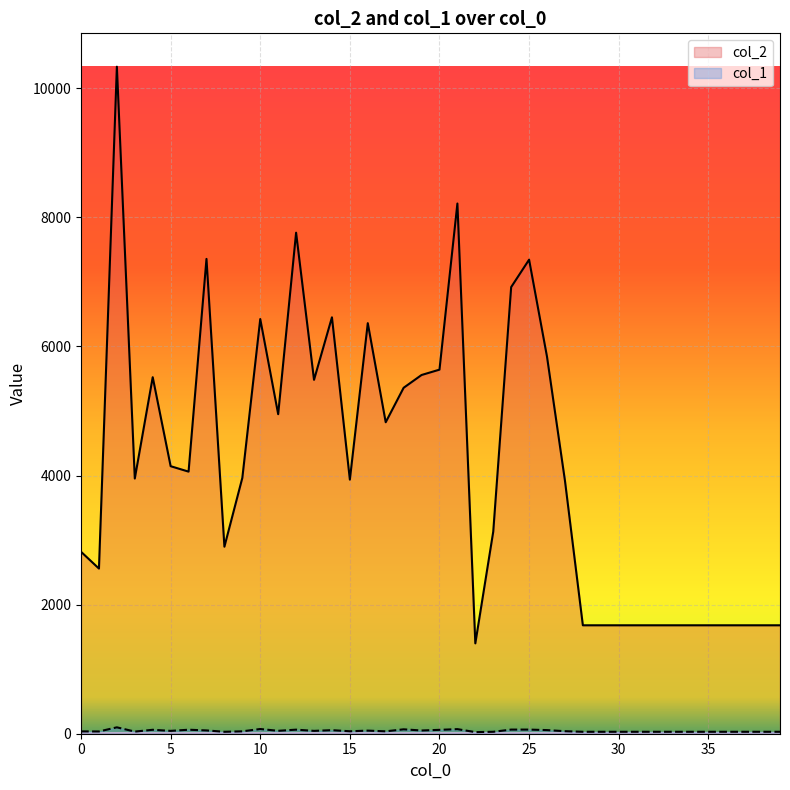

Which series has the largest total across all categories?

col_2